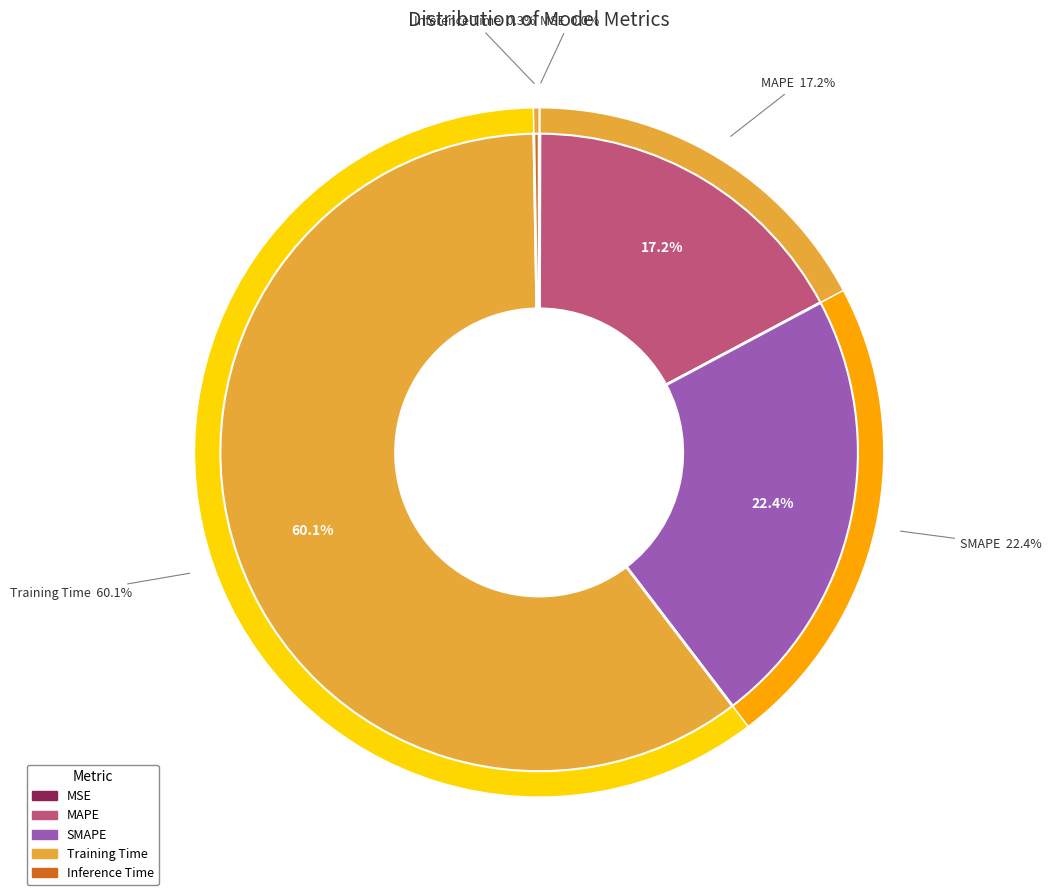

To the nearest percent, what percentage of the pie is MAPE?

17%